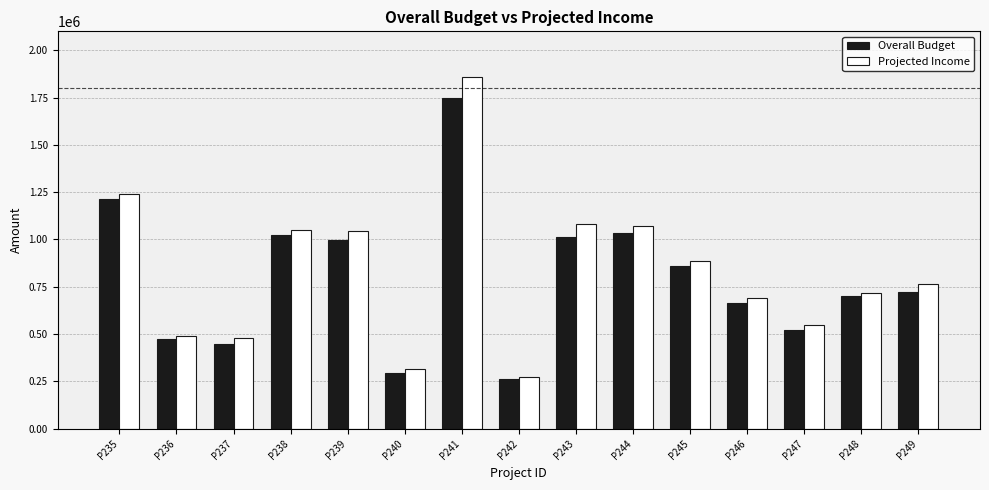

What are all the series names shown in the legend?

Overall Budget, Projected Income